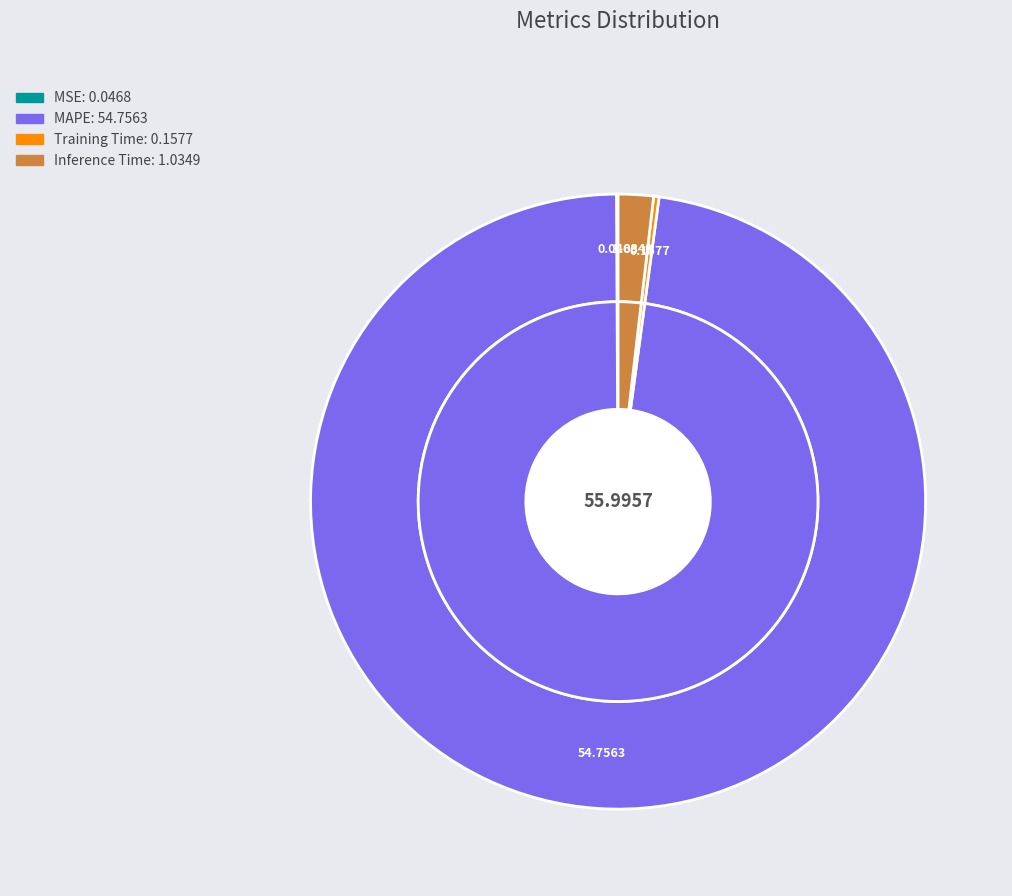

The Training Time slice represents 1% of the pie. True or false?

False